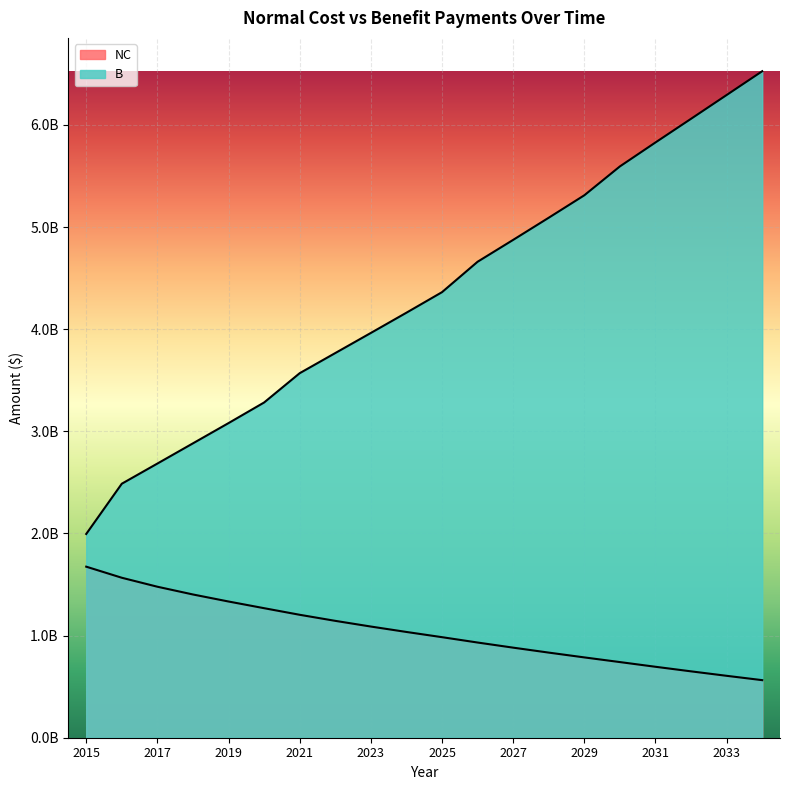

At which label does B first exceed 4362430186?

2025